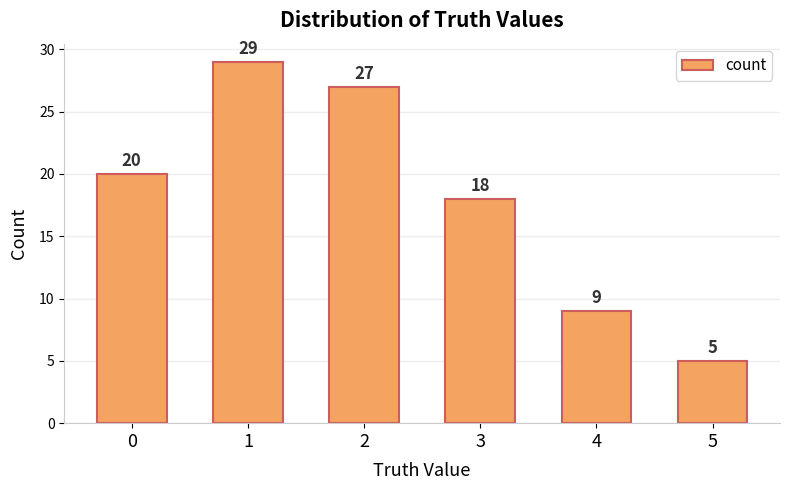

The chart shows a value of 17 at 1. True or false?

False